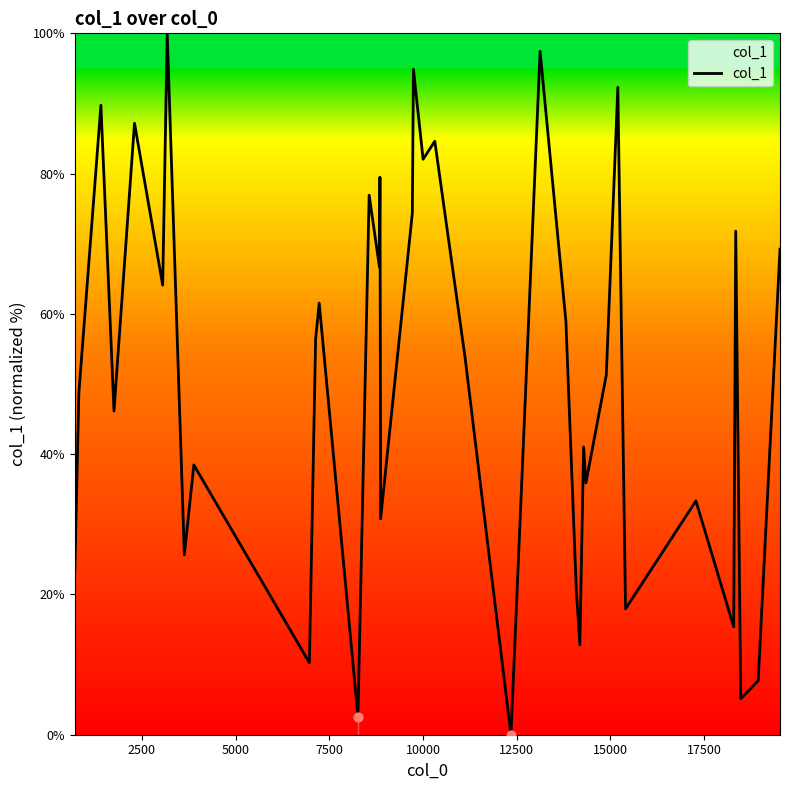

What is the difference between the maximum and minimum values?

100.0